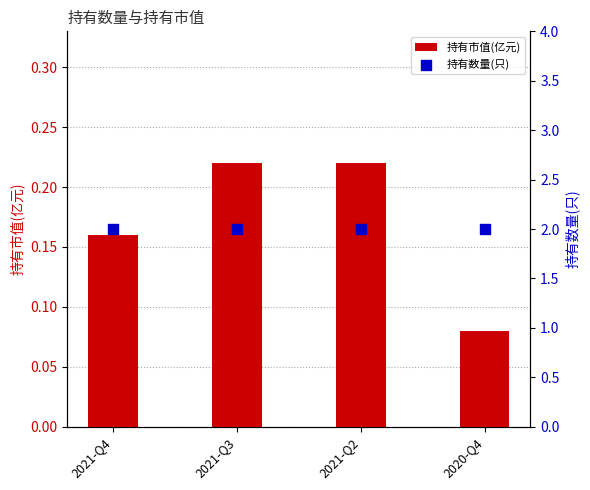

What is the total value across all series at 2020-Q4?

2.1